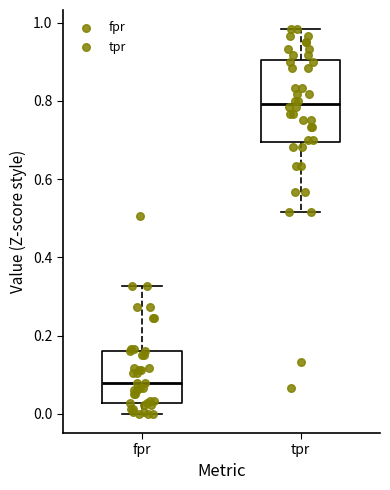

Which box has the lowest median line?

fpr